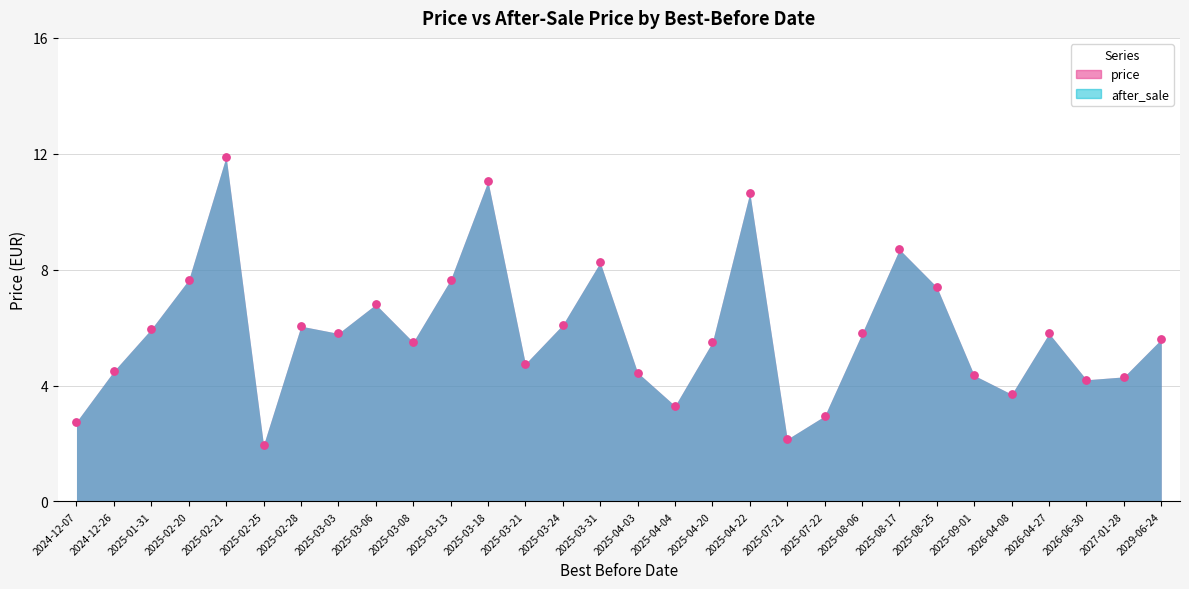

Is the value of after_sale at 2025-07-22 greater than the value of price at 2025-08-25?

No